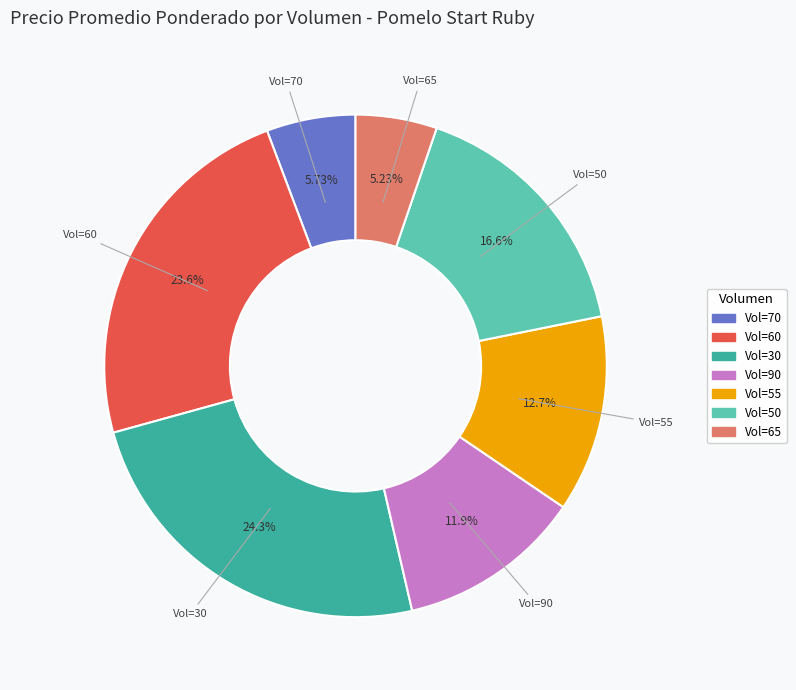

Does any single category account for the majority?

No